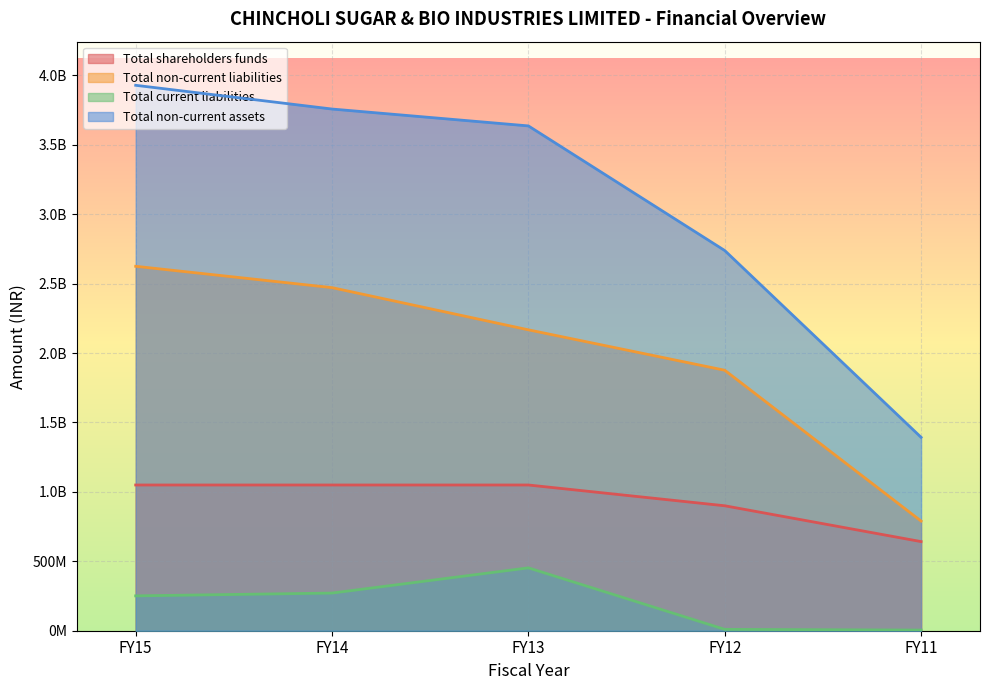

What are all the series names shown in the legend?

Total shareholders funds, Total non-current liabilities, Total current liabilities, Total non-current assets